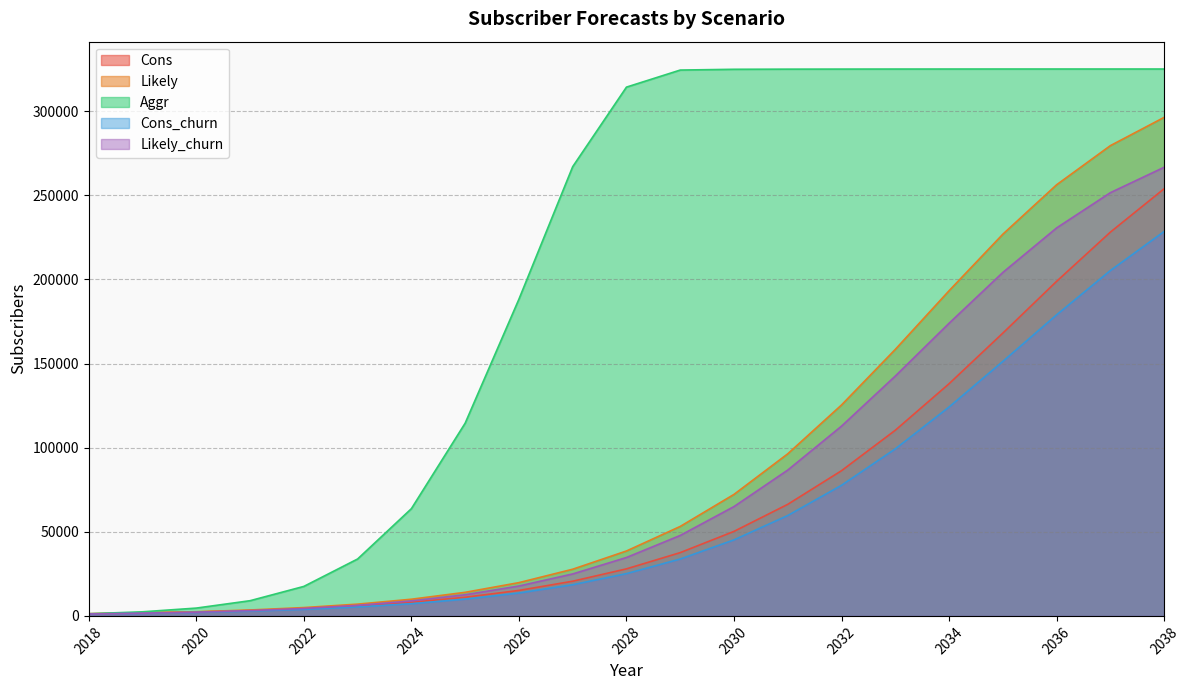

True or false: Cons_churn has a value of 10122 at 2024.

False